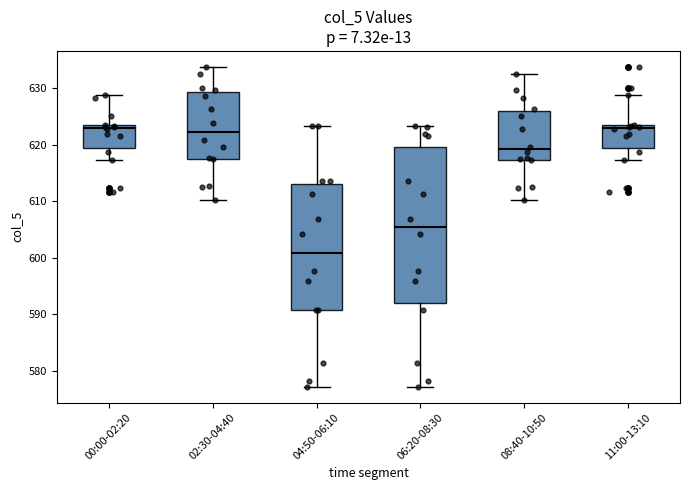

Where is the lower edge of the box for 06:20-08:30 on the y-axis? The values are not printed on the chart, so give them approximately, as read against the axis.

592